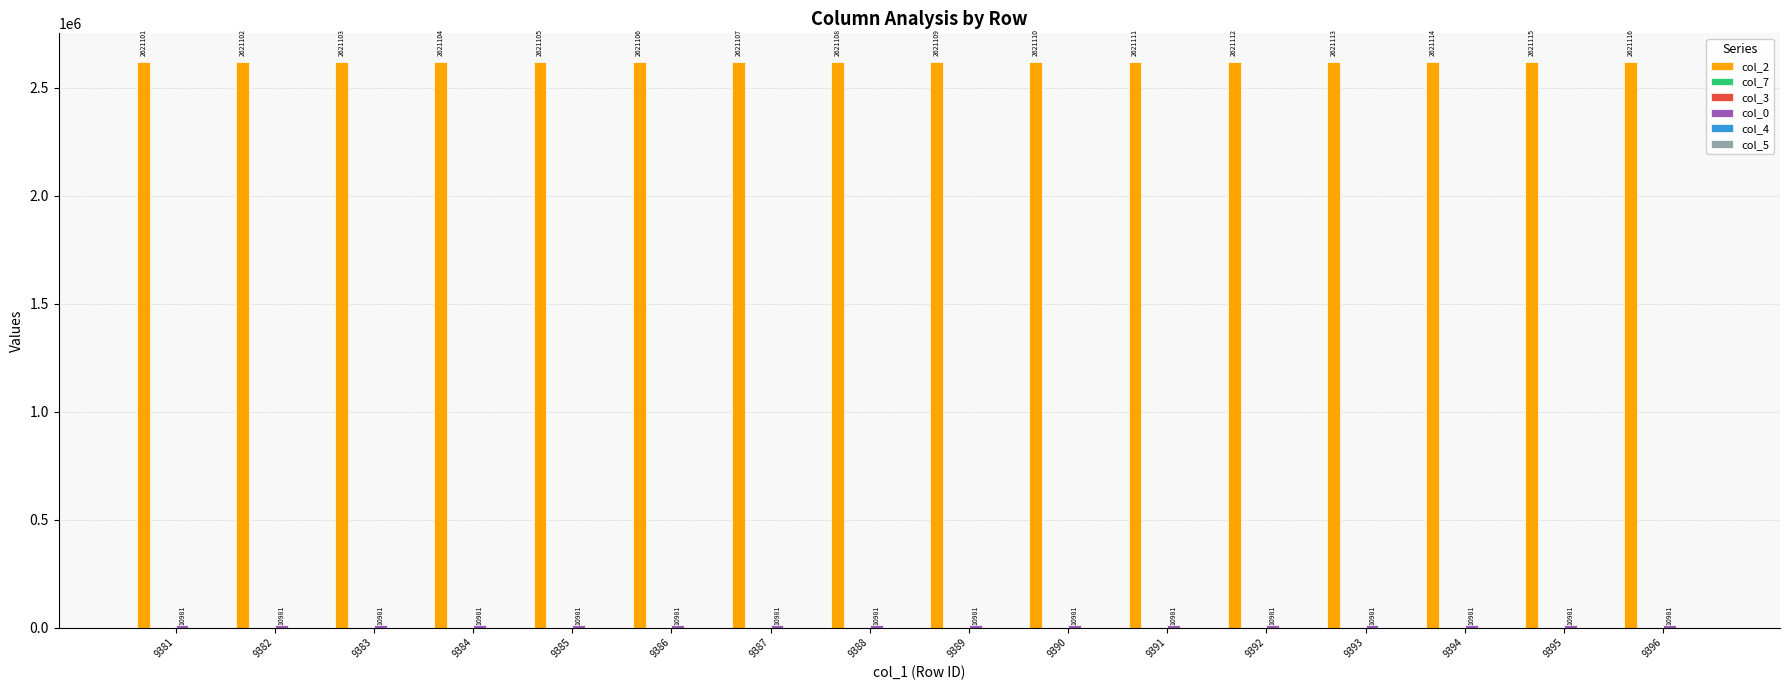

Count the number of data series in this chart.

6